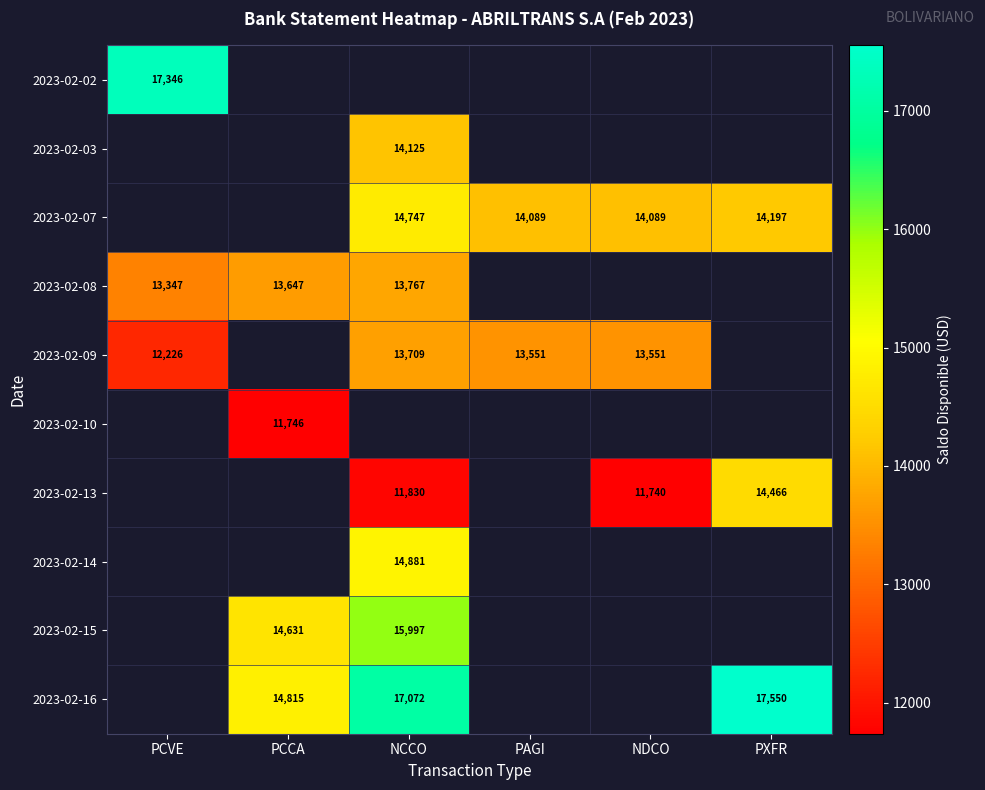

True or false: 2023-02-15 has a value of 24682.2 at PCCA.

False